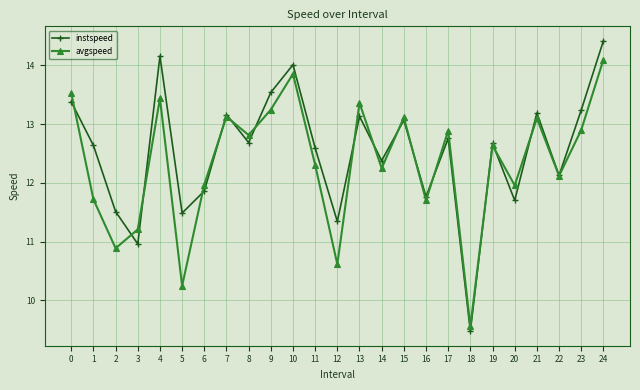

In instspeed, how many points are lower than both neighbors (excluding endpoints)?

9